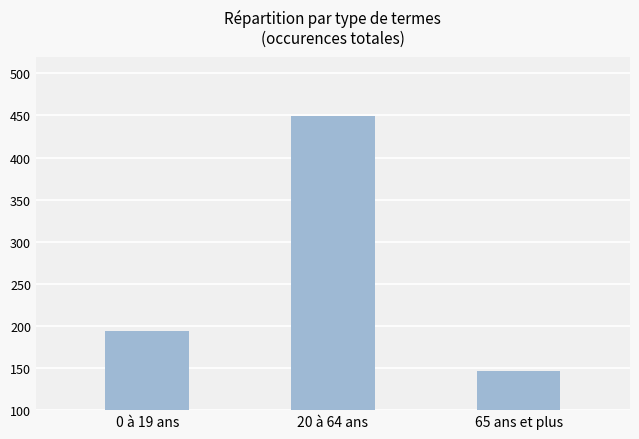

What position from the left is 65 ans et plus?

3